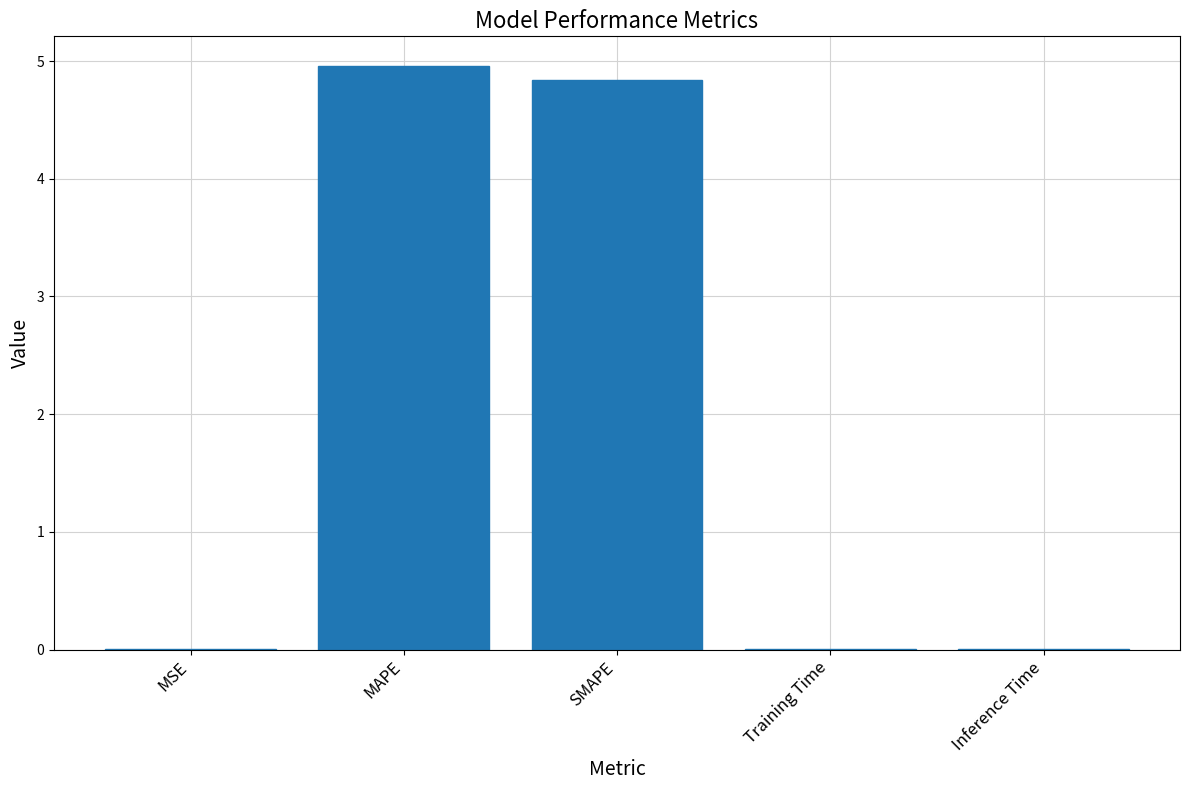

What is the sum of all values?

9.8